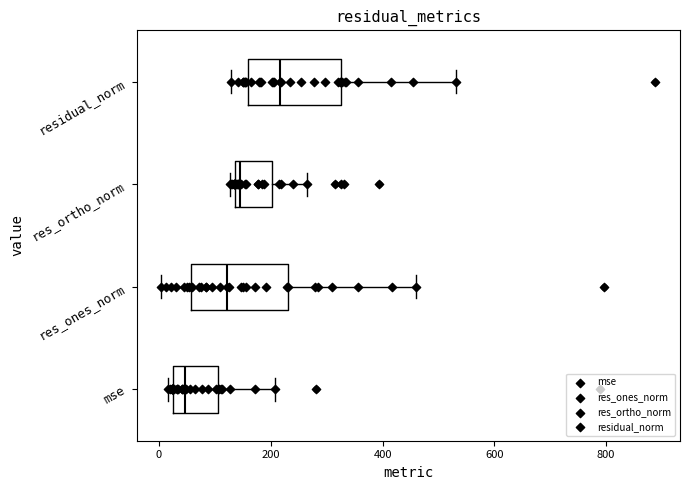

Reading bottom to top, read every box against the x-axis: the position of its median line, the range the box covers, and the ends of its whiskers. The values are not printed on the chart, so give them approximately, as read against the axis.

mse: median 40, box 20 to 100, whiskers 20 (just left of the box's left edge) to 200
res_ones_norm: median 120, box 60 to 220, whiskers 0 to 460
res_ortho_norm: median 140 (just right of the box's left edge), box 140 to 200, whiskers 120 to 260
residual_norm: median 220, box 160 to 320, whiskers 120 to 540